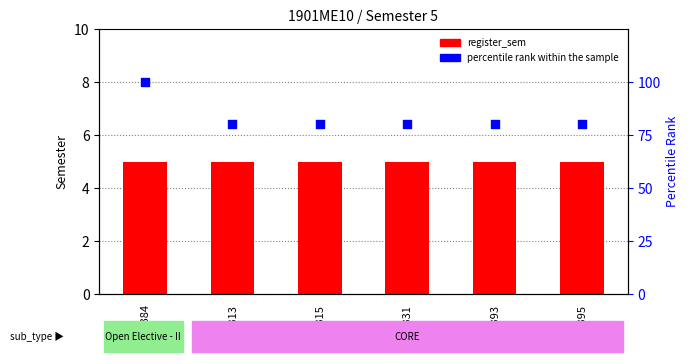

Is the value of register_sem at ME331 greater than the value of percentile rank within the sample at ME315?

No